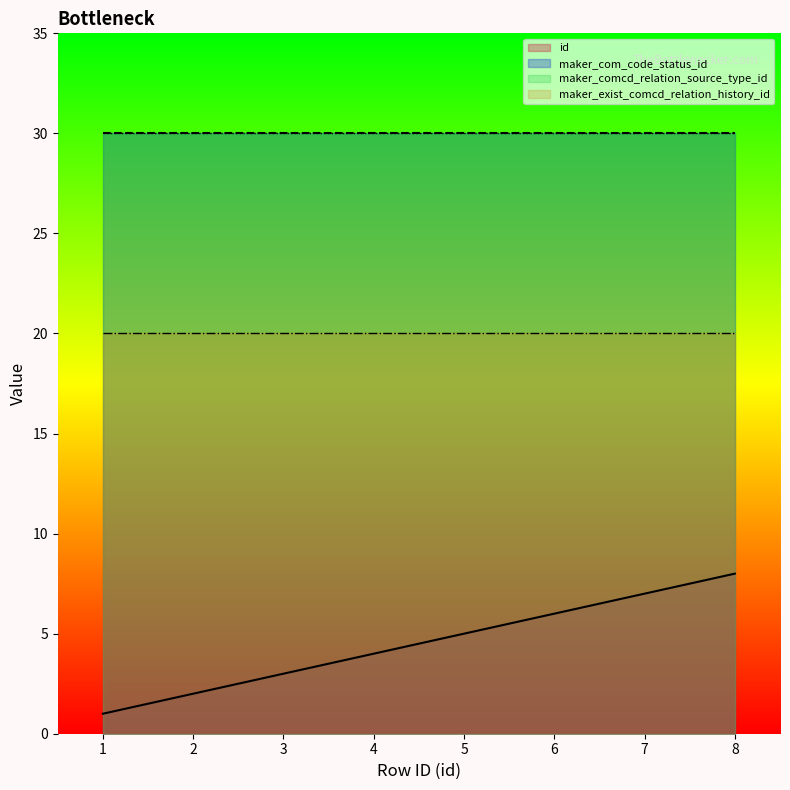

Which series has the largest total across all categories?

maker_com_code_status_id